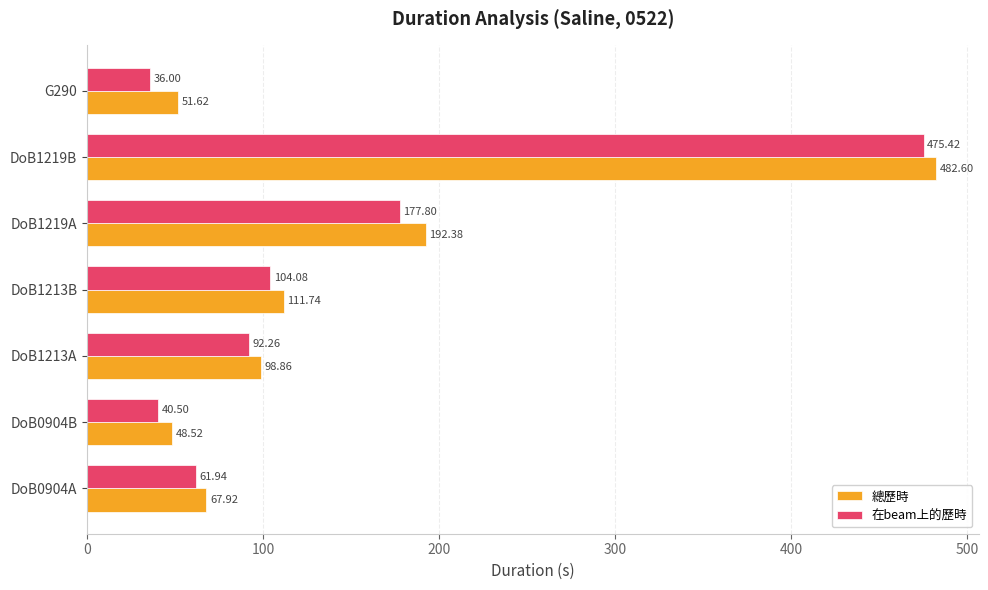

What is the total value across all series at DoB1213B?

215.8